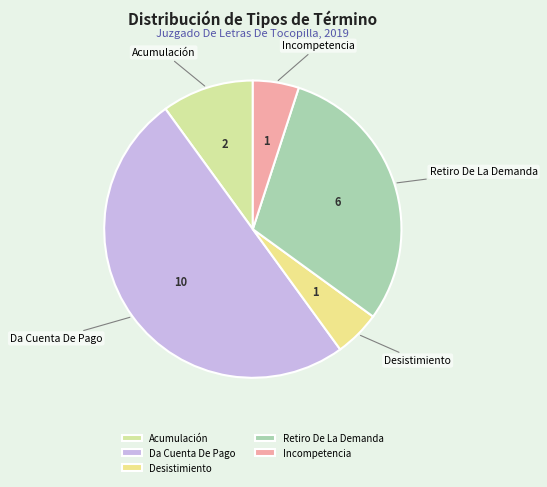

Is Retiro De La Demanda the majority of the pie?

No